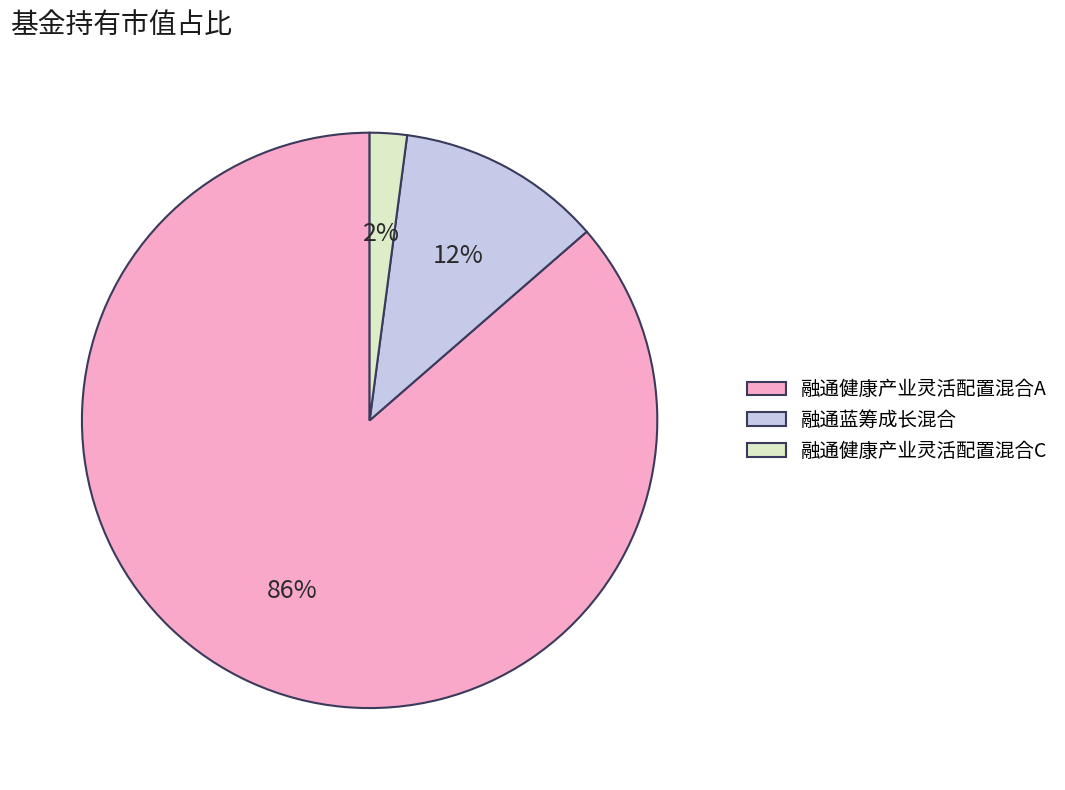

What is the smallest slice in the pie chart?

融通健康产业灵活配置混合C